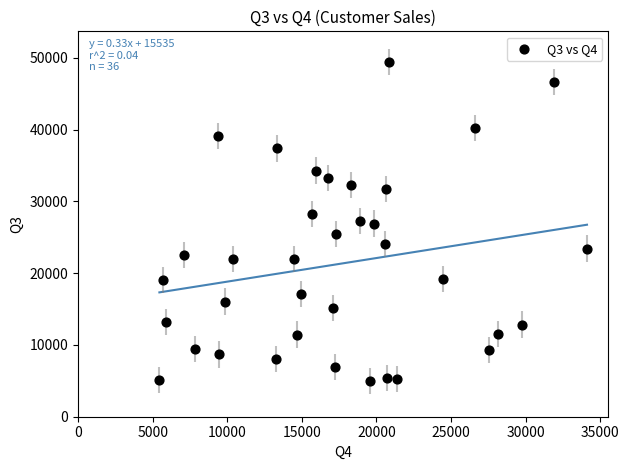

What is the range of X values (max minus min)?

28663.5